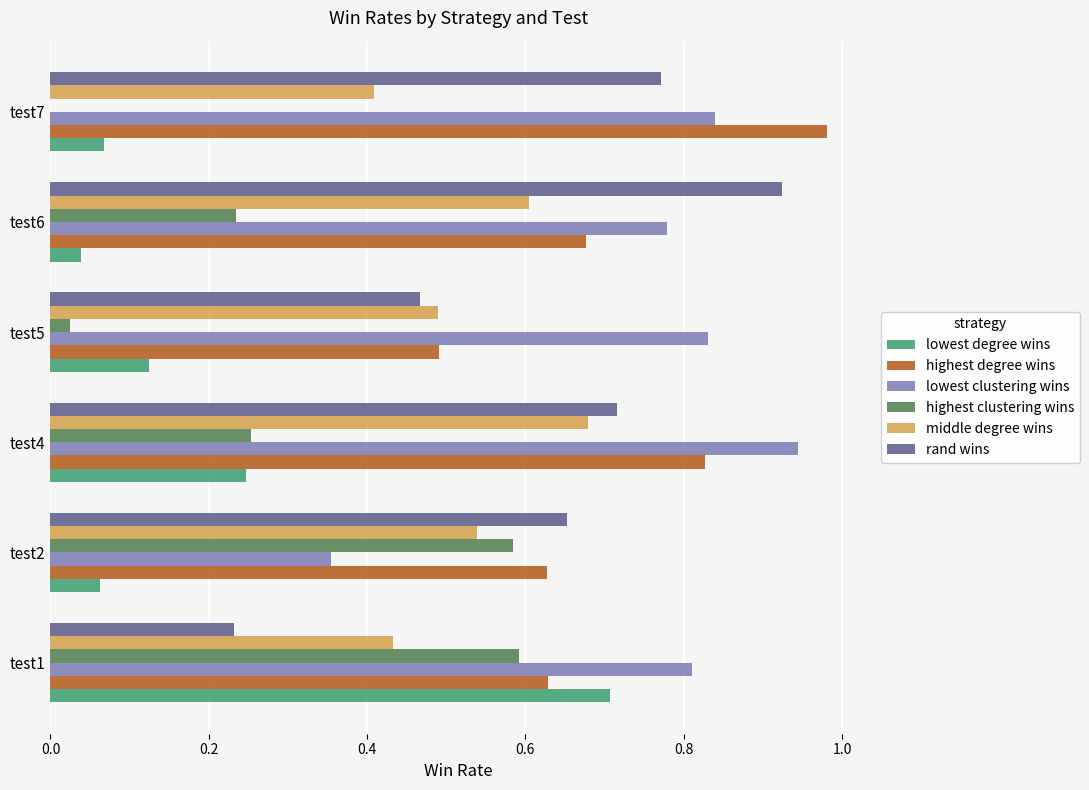

What is the sum of all highest clustering wins values?

1.7